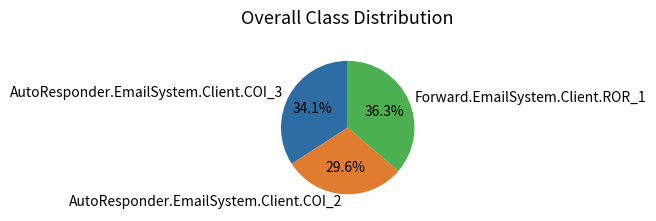

Approximately how many times larger is the value at Forward.EmailSystem.Client.ROR_1 compared to AutoResponder.EmailSystem.Client.COI_3?

1.1